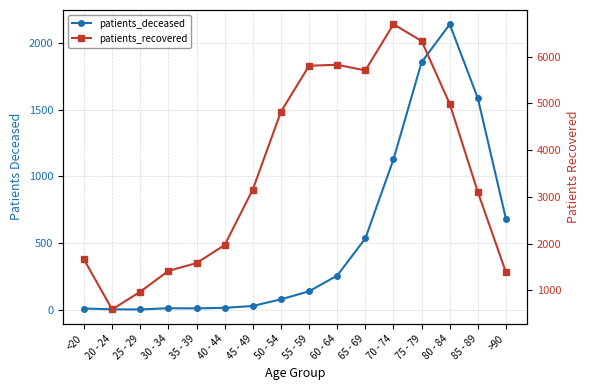

How many distinct data groups are displayed?

2